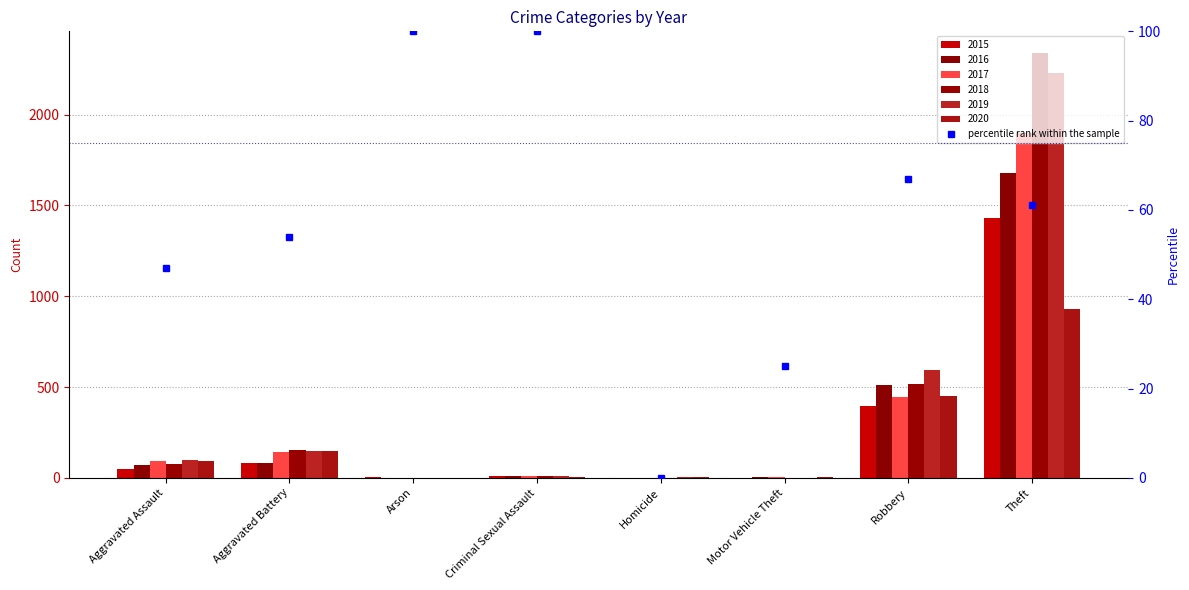

How many bars are there in total?

48